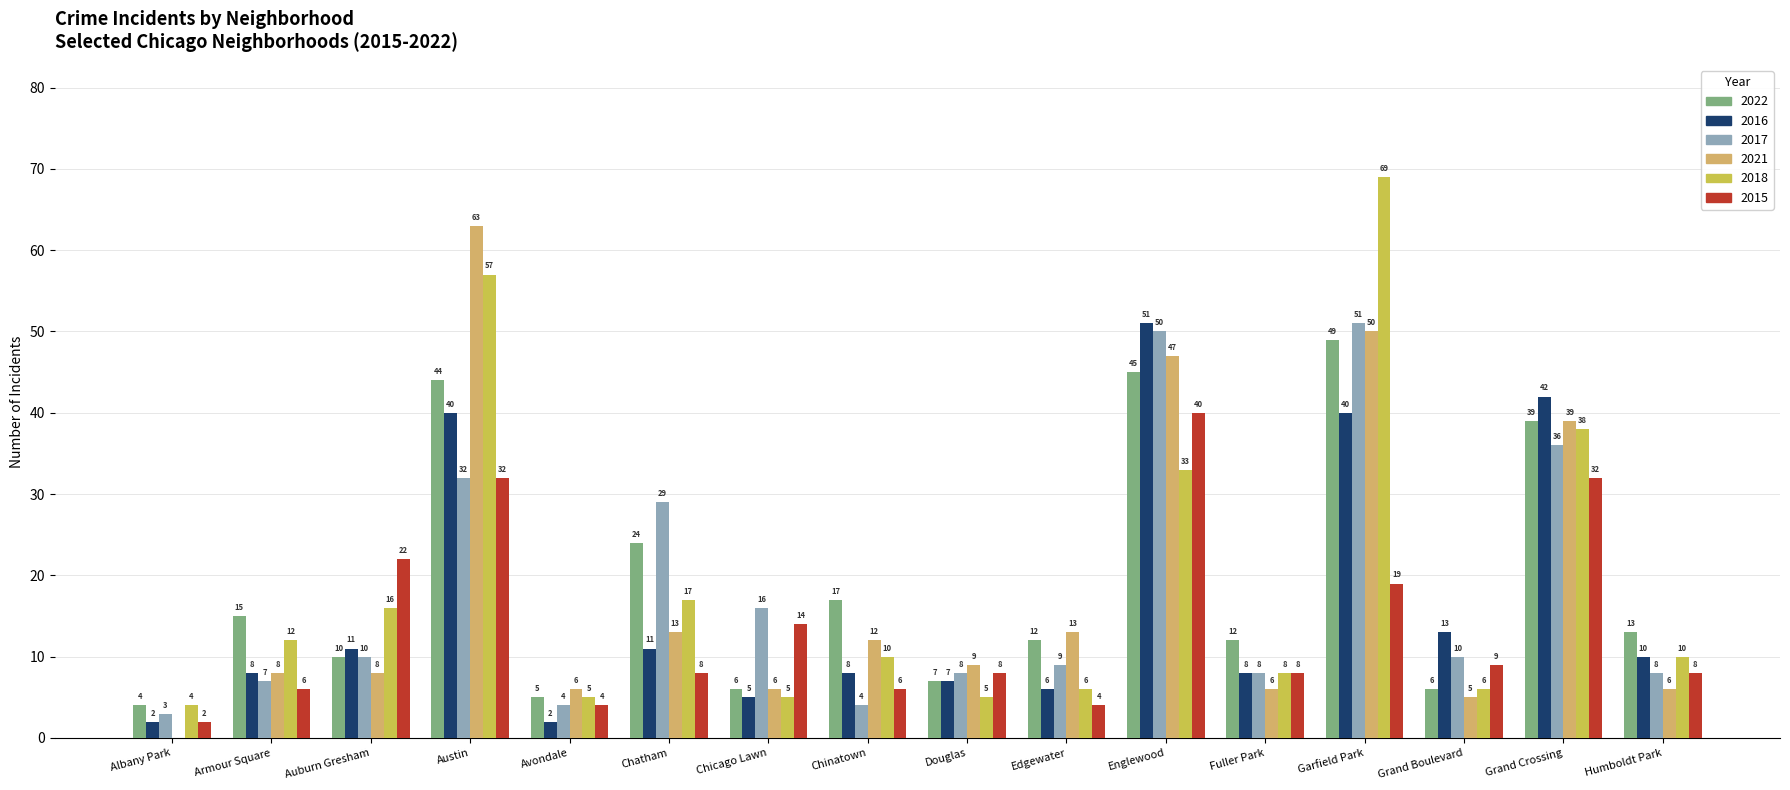

Count the number of categories in the chart.

16